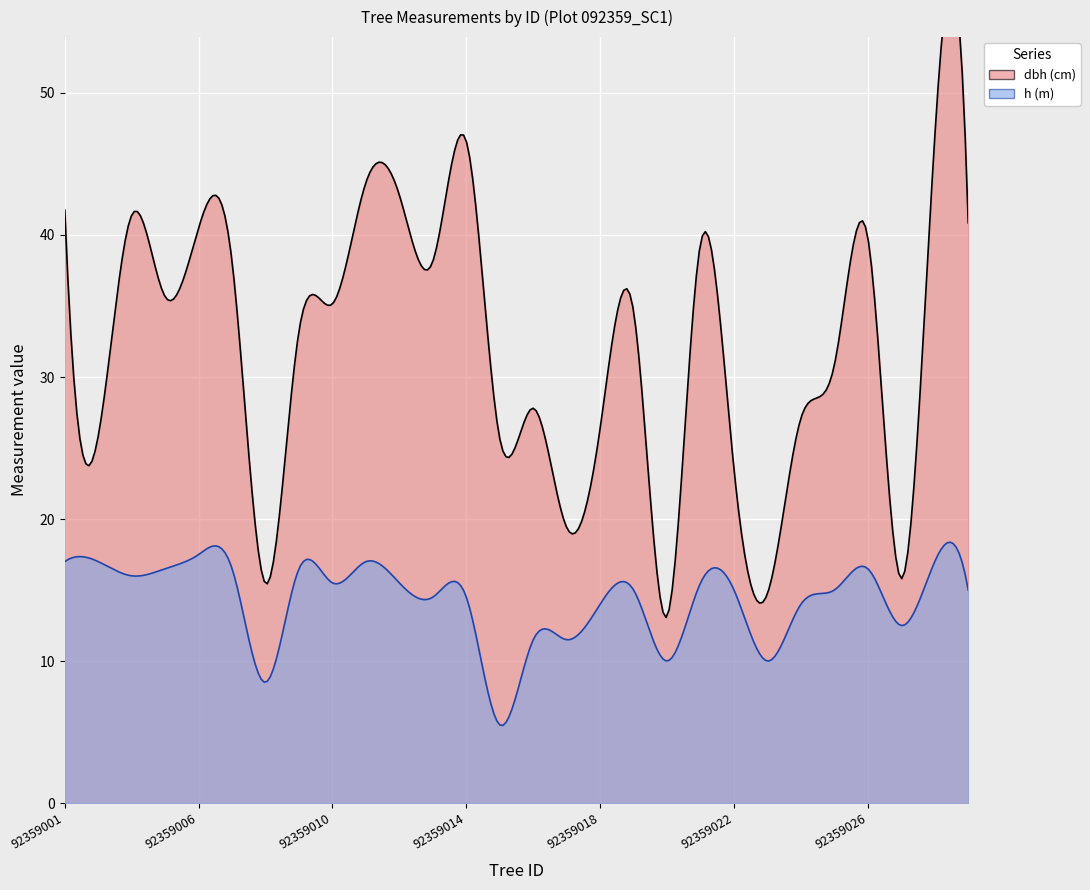

What is the sum of all dbh values?

904.3